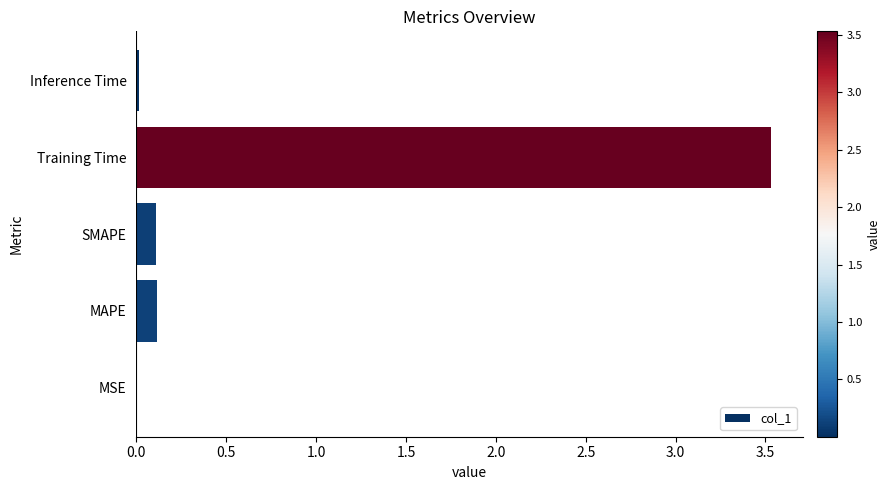

Which label corresponds to the largest value in the chart?

Training Time